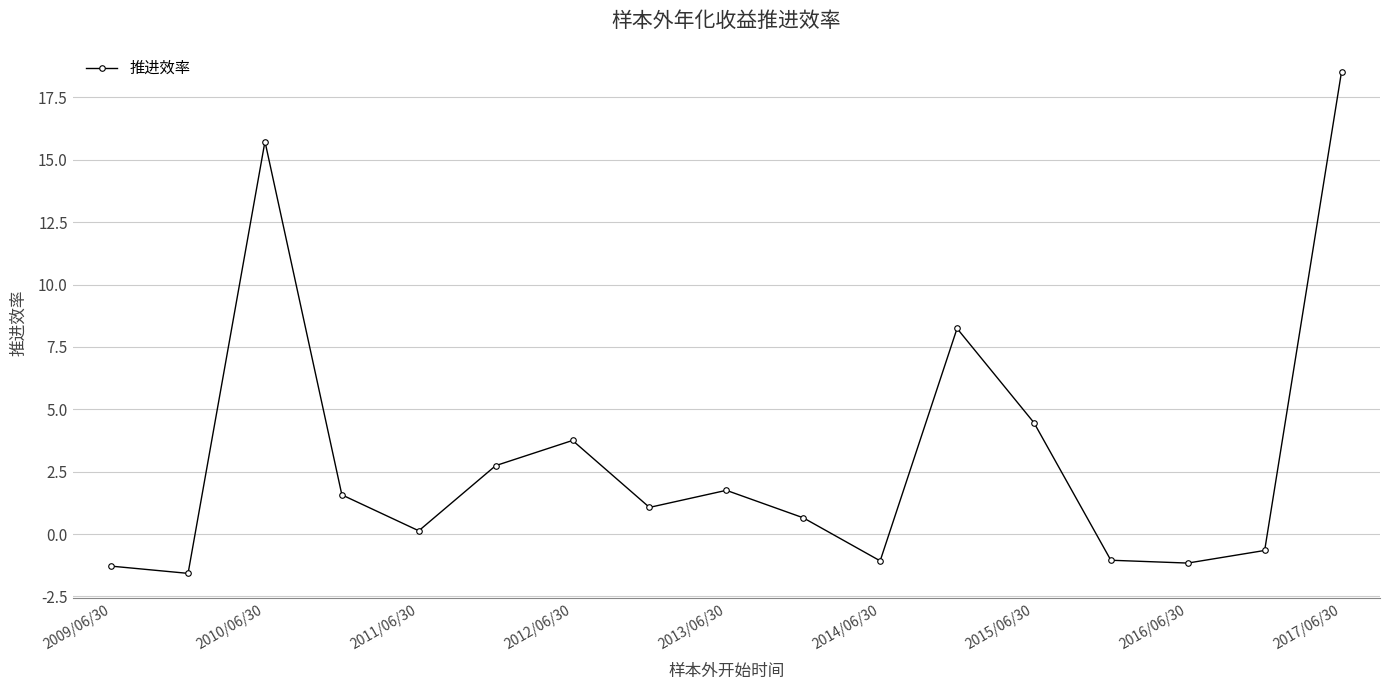

What is the smallest value displayed?

-1.6